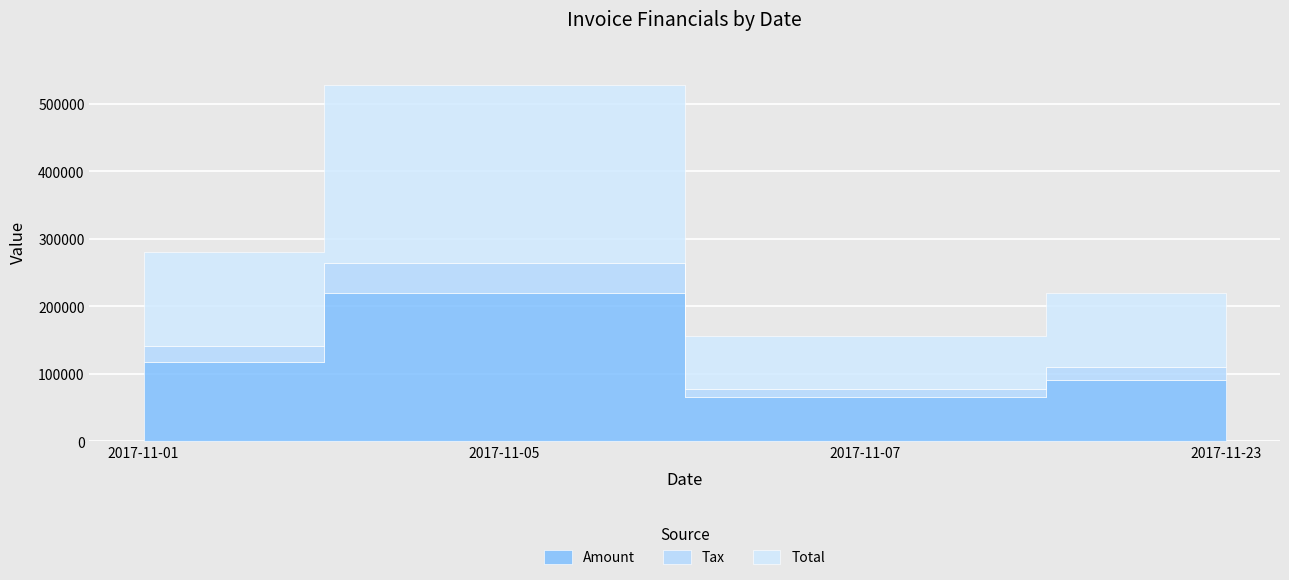

Count the number of categories in the chart.

4